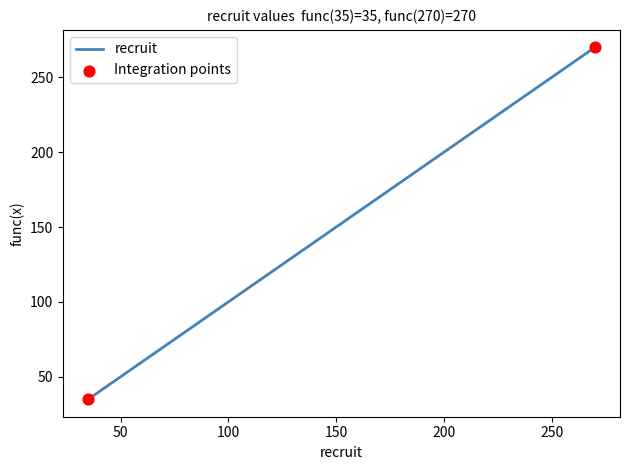

What is the smallest value displayed?

35